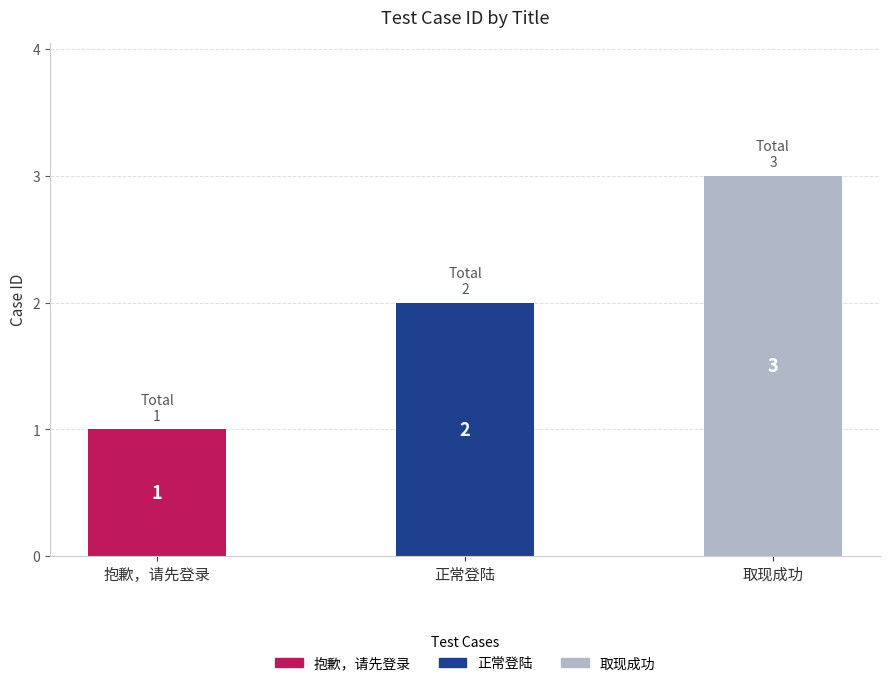

Approximately how many times larger is the value at 正常登陆 compared to 抱歉，请先登录?

2.0